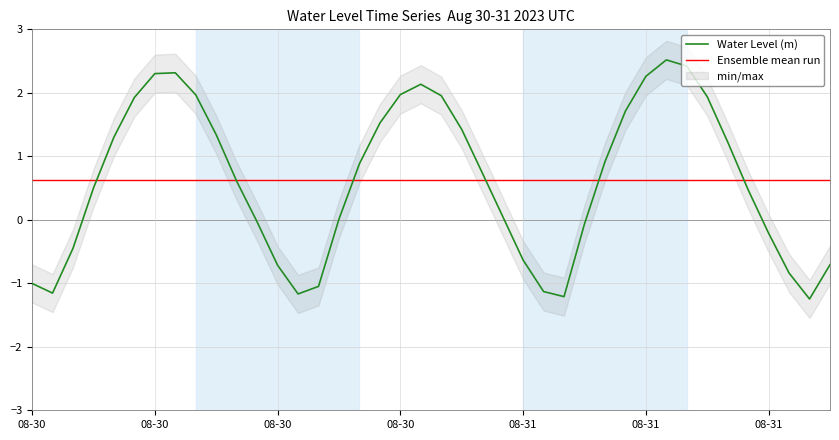

At which category does the data reach its first local peak?

2023-08-30 07:00